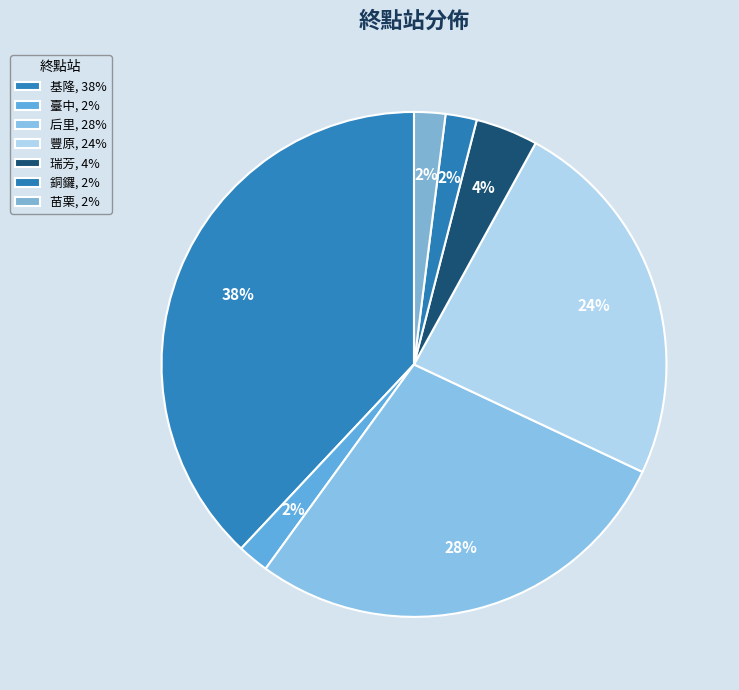

To the nearest percent, what portion does 豐原 represent?

24%